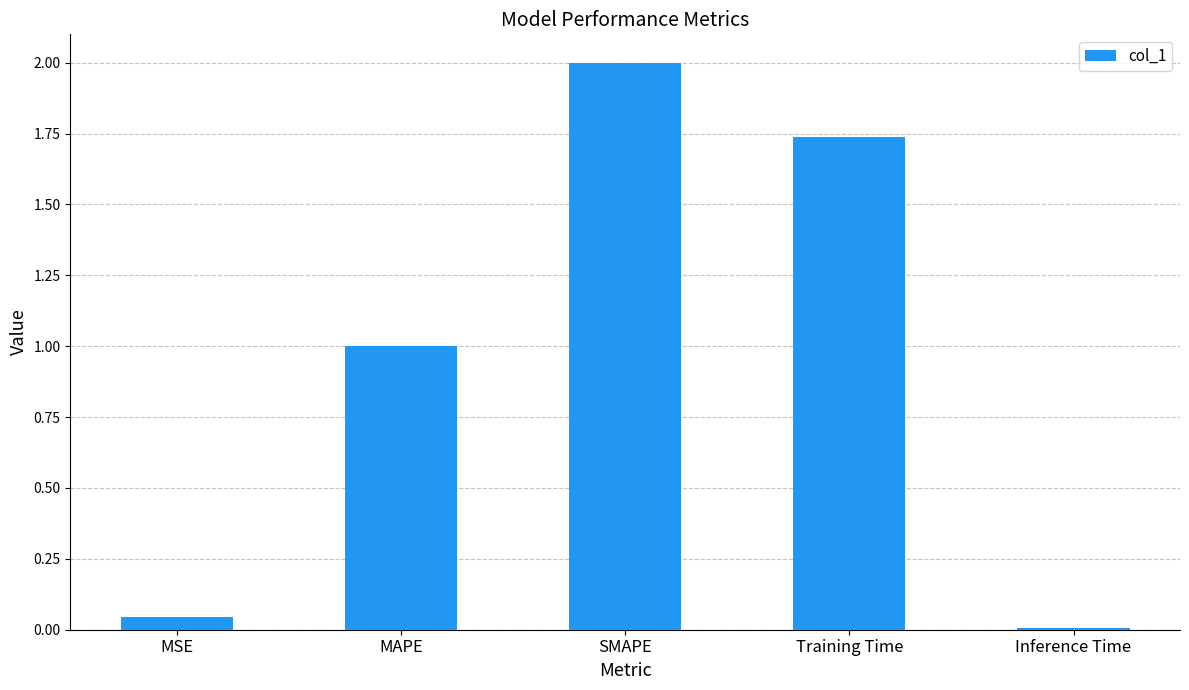

List the labels in order of value, smallest first.

Inference Time, MSE, MAPE, Training Time, SMAPE